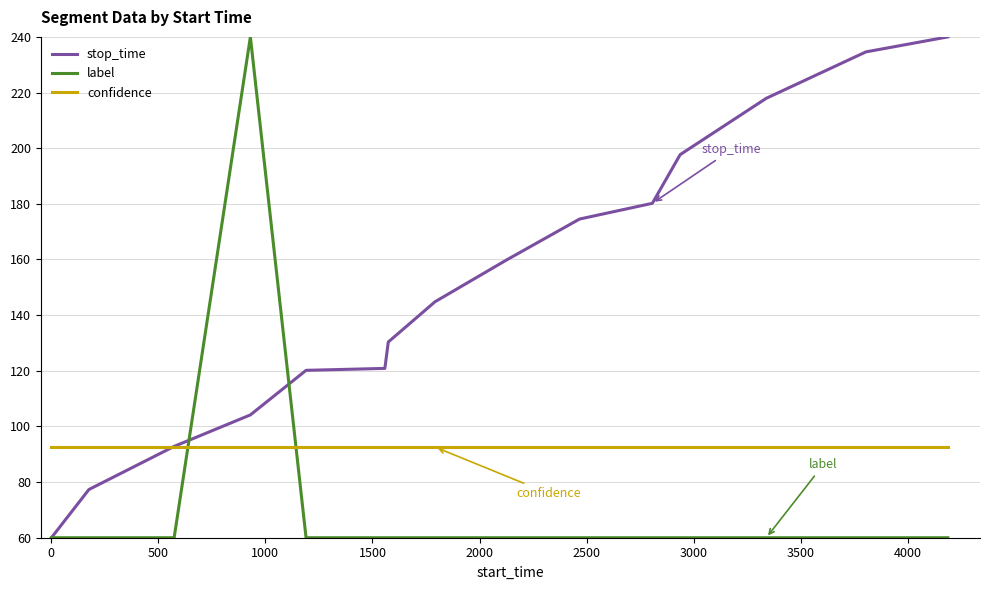

What is the average value of the label series?

72.0